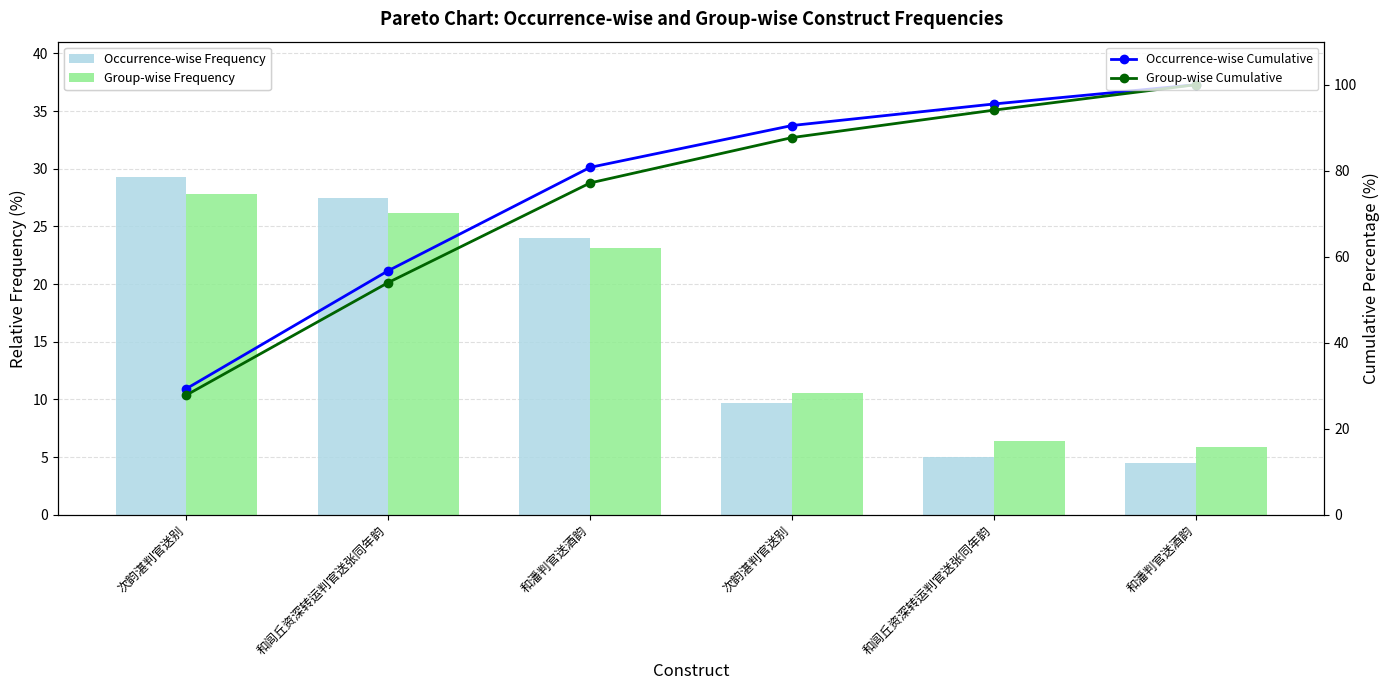

Is it true that Group-wise Frequency equals 26.2 at 和闾丘资深转运判官送张同年韵?

True